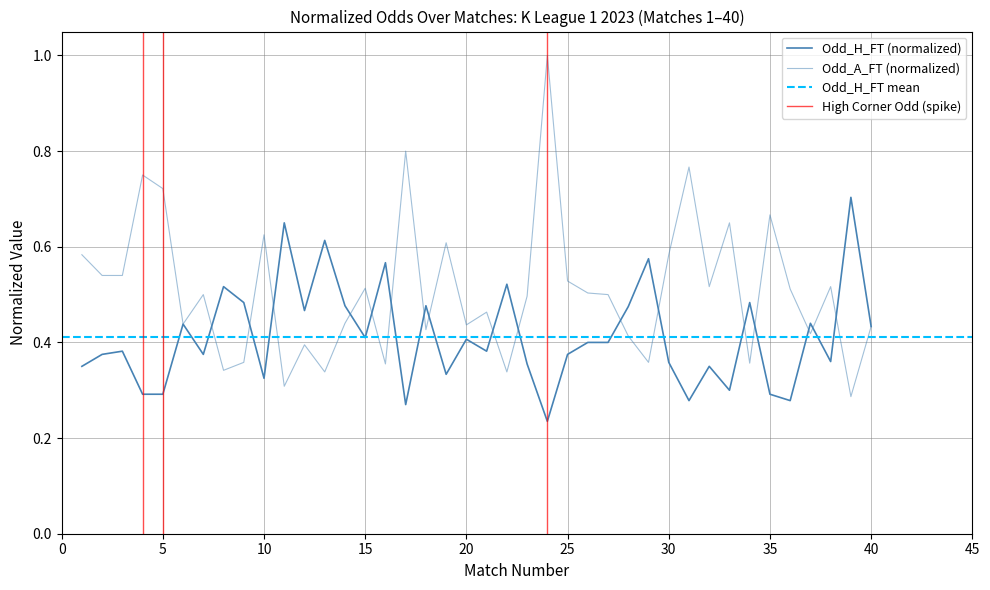

What is the value of the Odd_A_FT point at the 31st from the left?

0.8